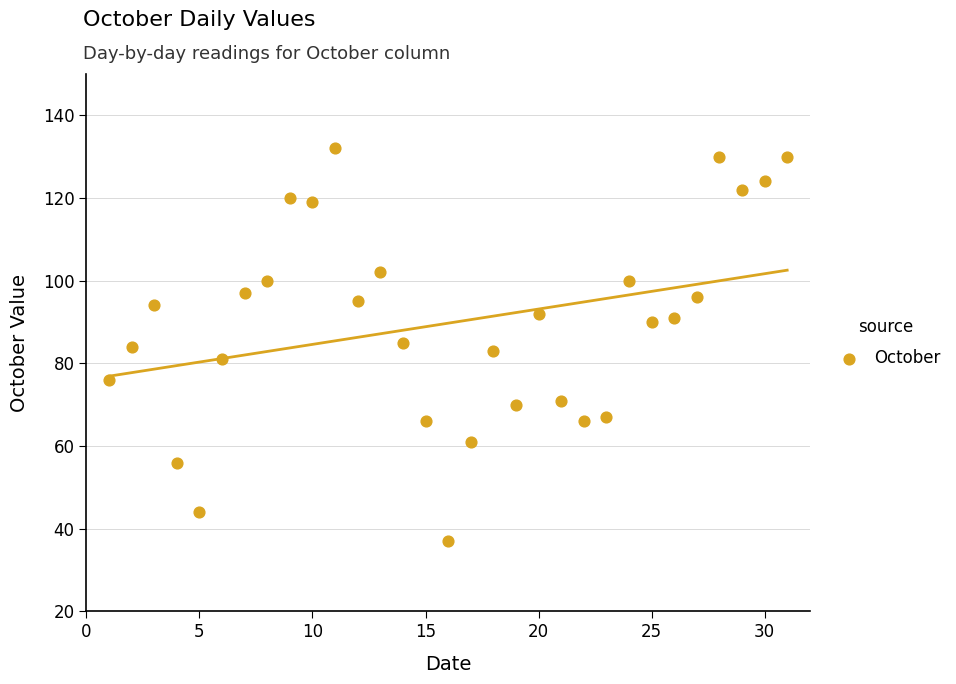

What is the range of Y values (max minus min)?

95